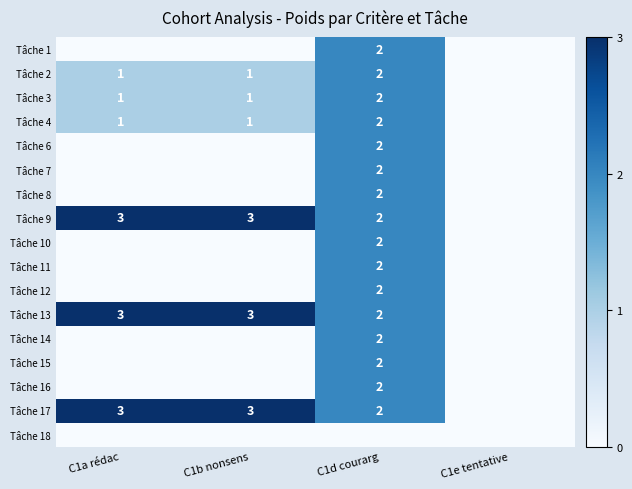

The value of Tâche 13 at C1a rédac is 1. True or false?

False